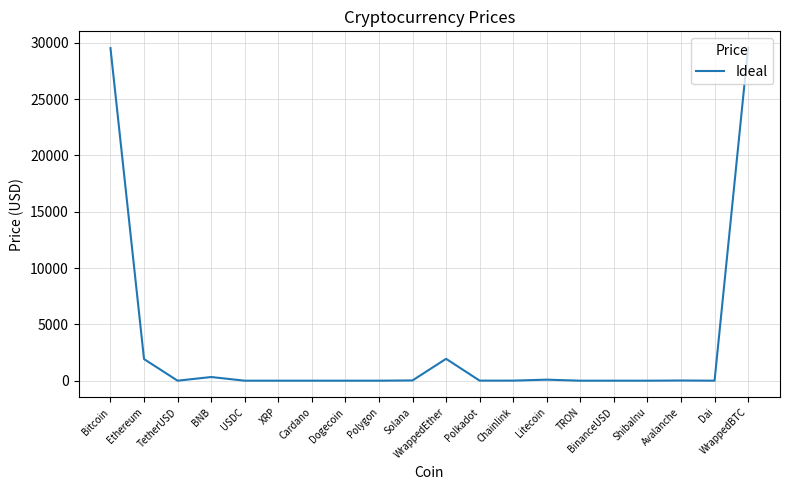

Between Chainlink and Ethereum, which is larger?

Ethereum